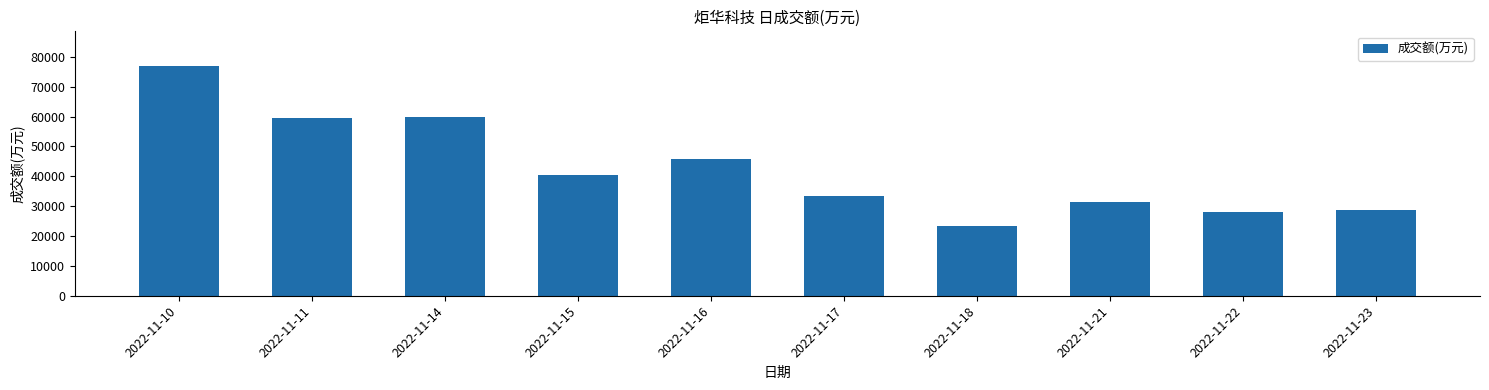

What is the change in value from 2022-11-21 to 2022-11-23?

-2690